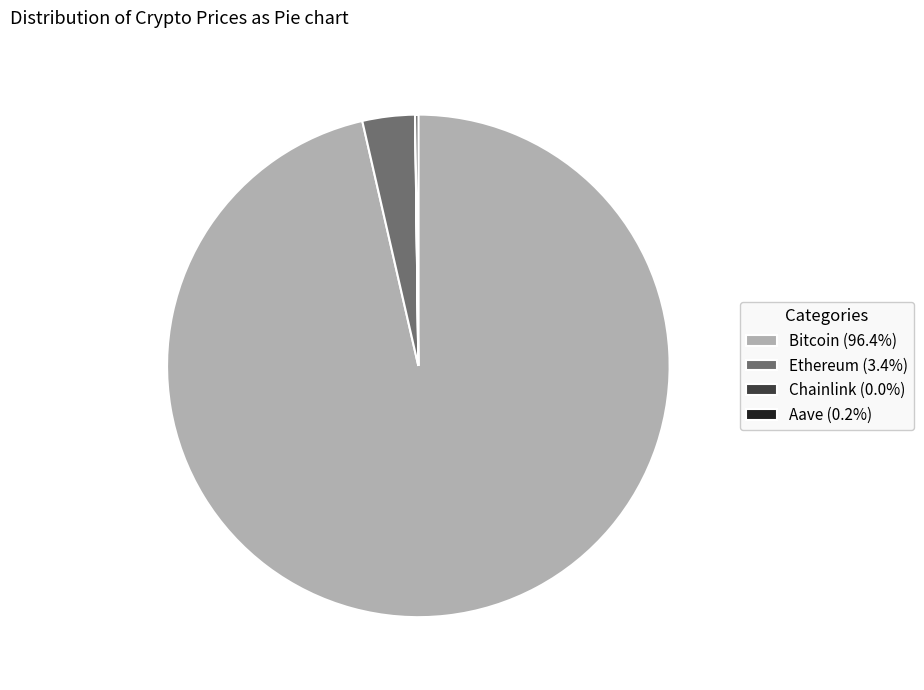

What is the ratio of the value at Bitcoin (96.4%) to the value at Ethereum (3.4%)?

28.6